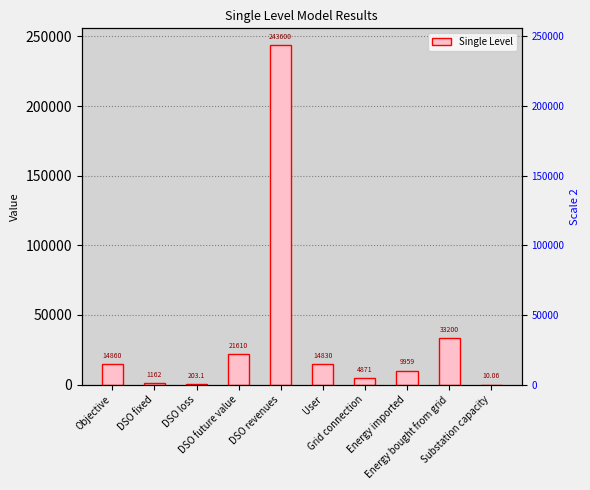

What is the difference between the maximum and minimum values?

243589.9